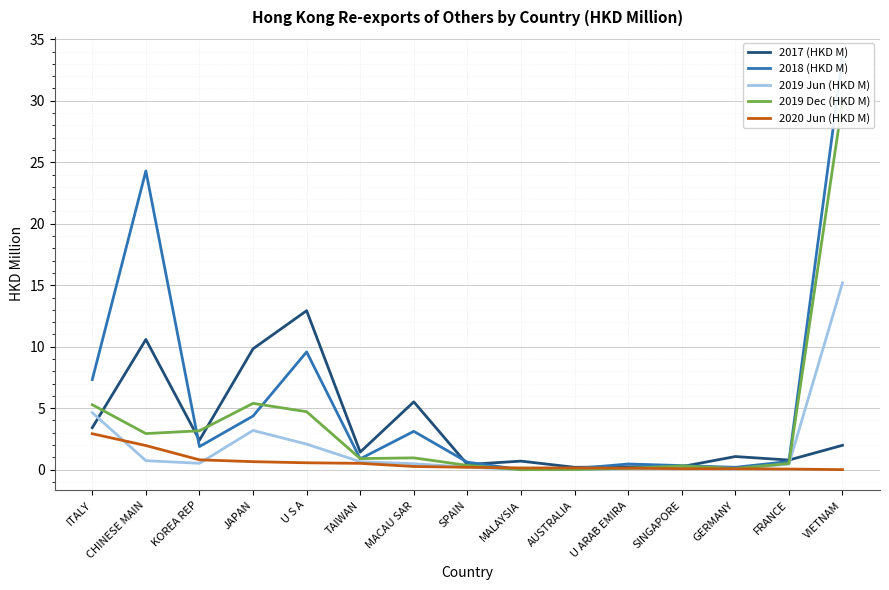

Rank the categories by 2019 Dec (HKD M) value from lowest to highest.

MALAYSIA, AUSTRALIA, GERMANY, U ARAB EMIRA, SINGAPORE, SPAIN, FRANCE, TAIWAN, MACAU SAR, CHINESE MAIN, KOREA REP, U S A, ITALY, JAPAN, VIETNAM